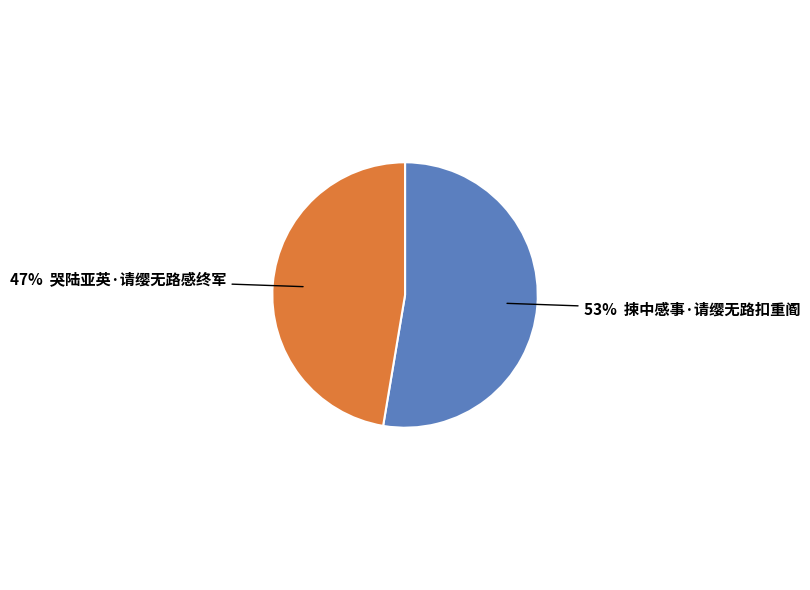

Is there a majority slice in this chart?

Yes